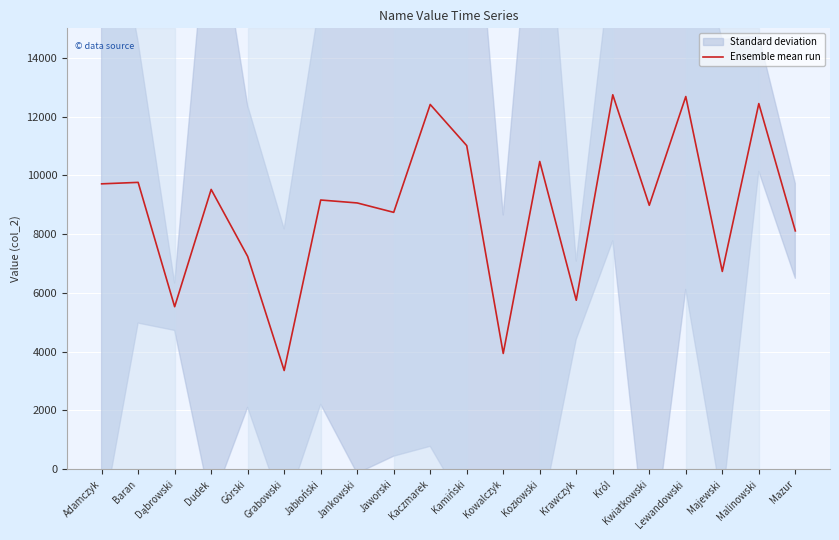

Rank the categories by value from lowest to highest.

Grabowski, Kowalczyk, Dąbrowski, Krawczyk, Majewski, Górski, Mazur, Jaworski, Kwiatkowski, Jankowski, Jabłoński, Dudek, Adamczyk, Baran, Kozłowski, Kamiński, Kaczmarek, Malinowski, Lewandowski, Król